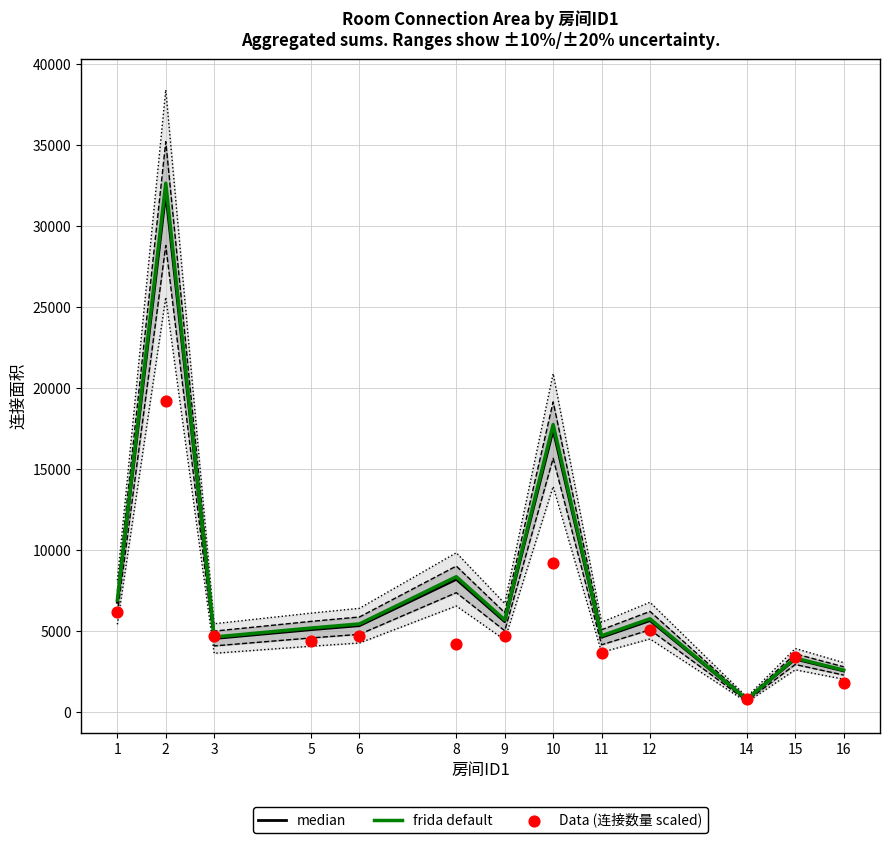

What are all the series names shown in the legend?

median, frida default, Data (连接数量 scaled)